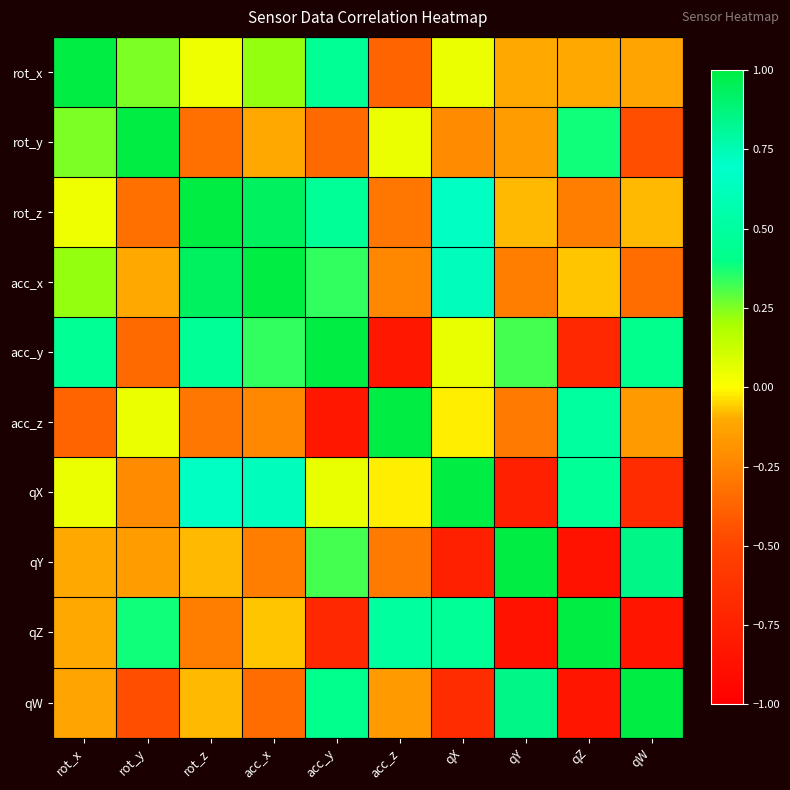

What is the spread (max minus min) of values at acc_y?

1.8